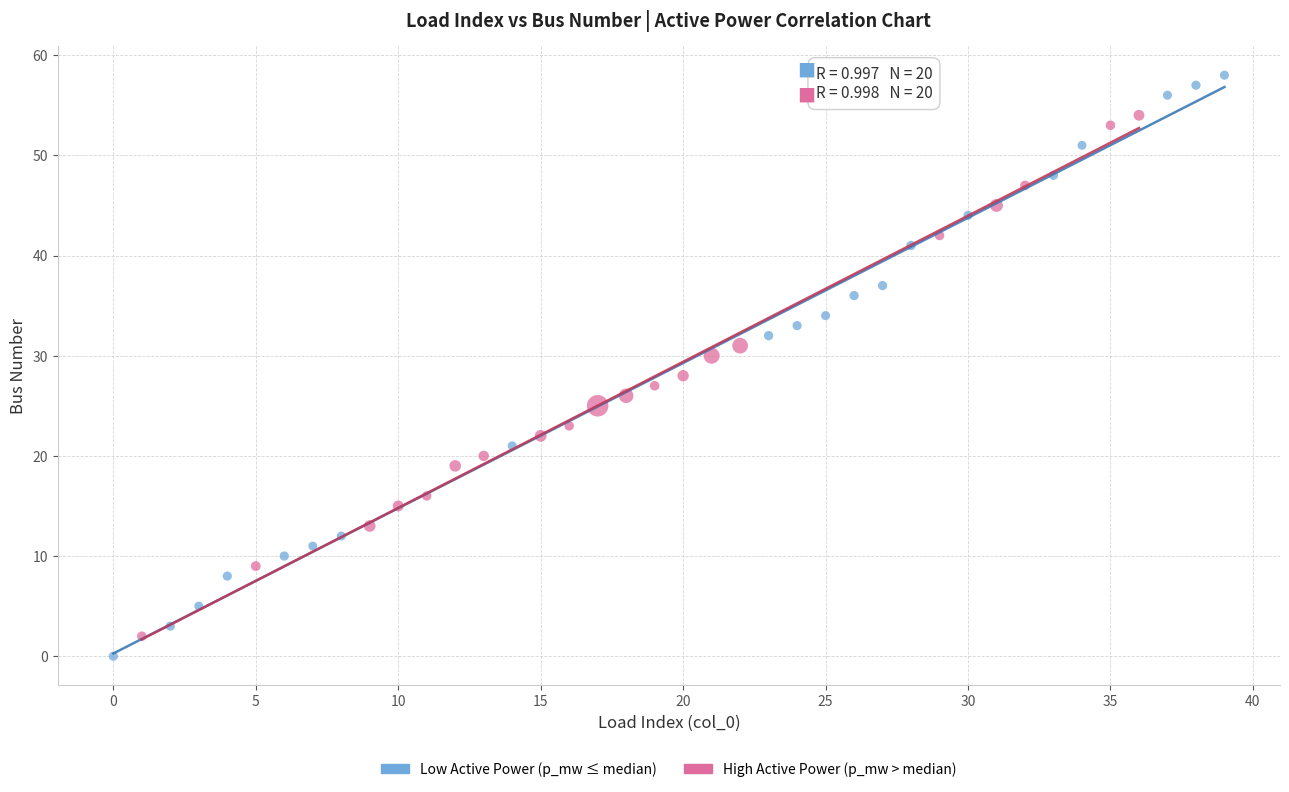

What are all the series names shown in the legend?

Low Active Power (p_mw ≤ median), High Active Power (p_mw > median)